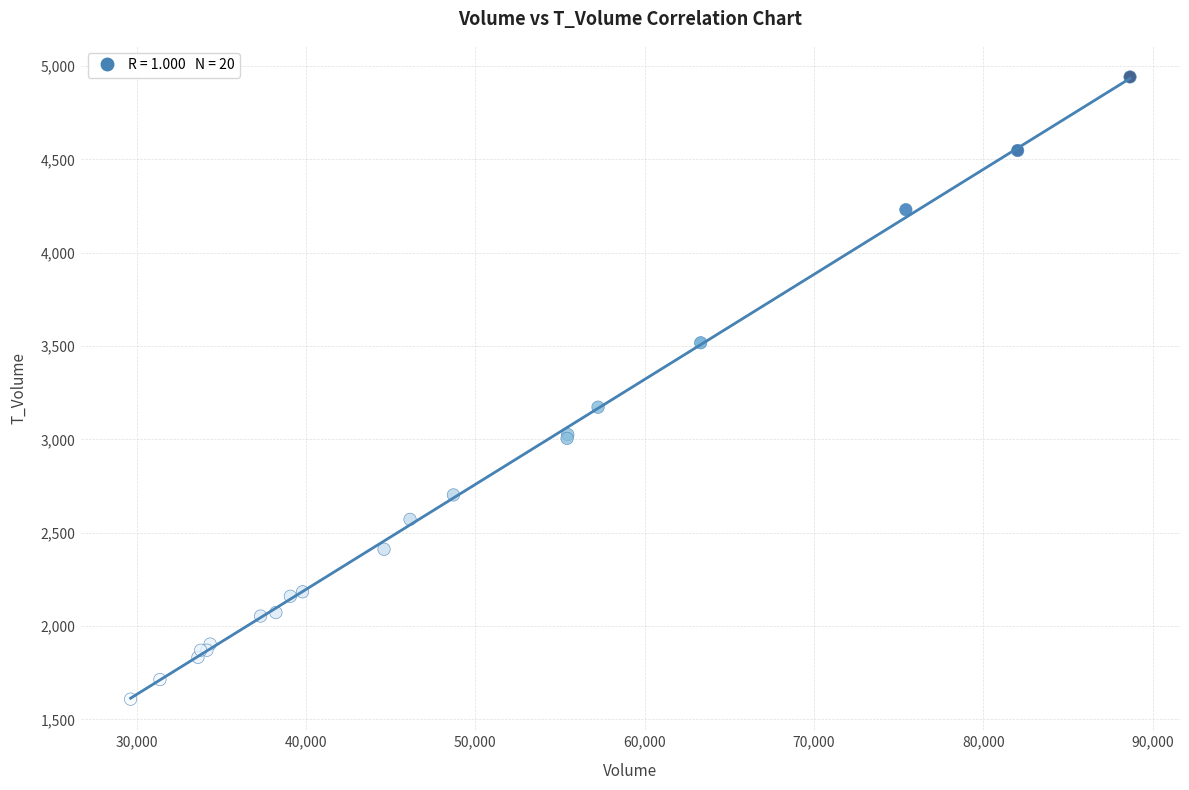

What Y value in the scatter plot is closest to 3275?

3173